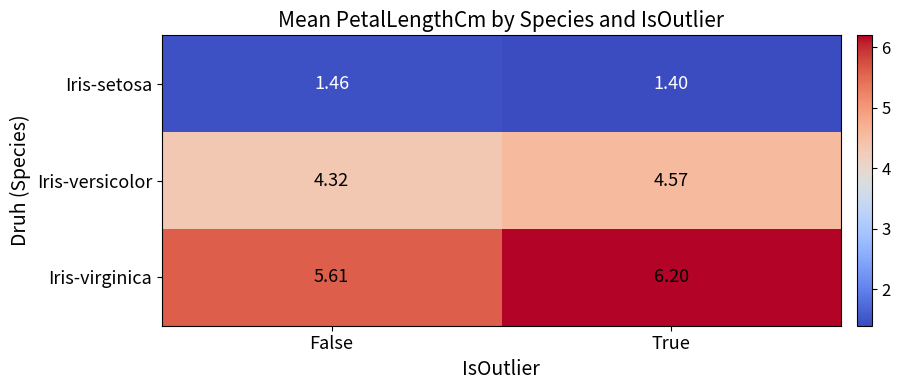

What is the total value across all series at False?

11.4